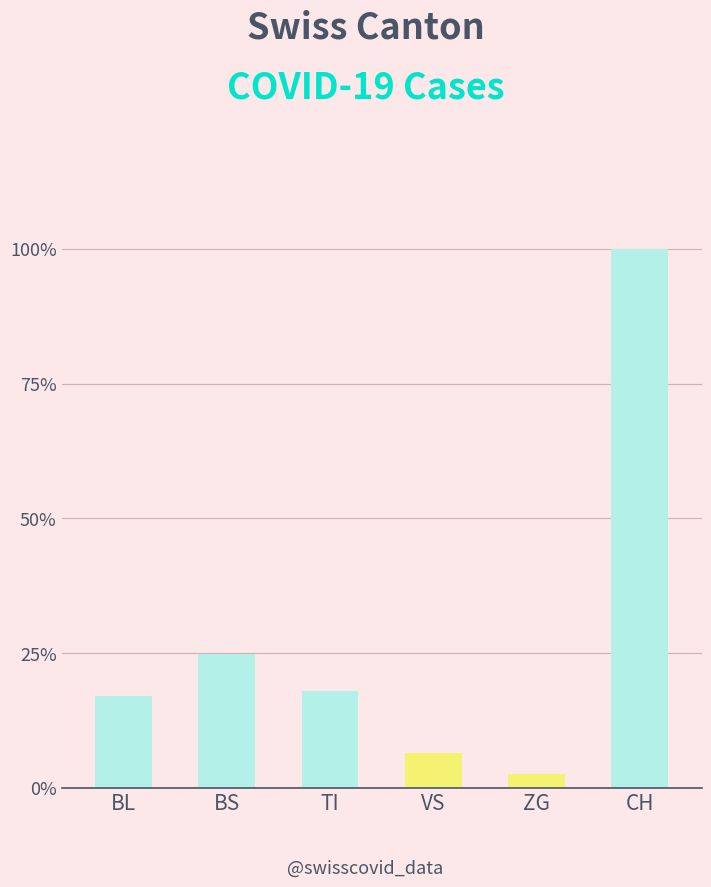

Reading left to right, what are all the values shown in this chart?

0.2	0.2	0.2	0.1	0.0	1.0